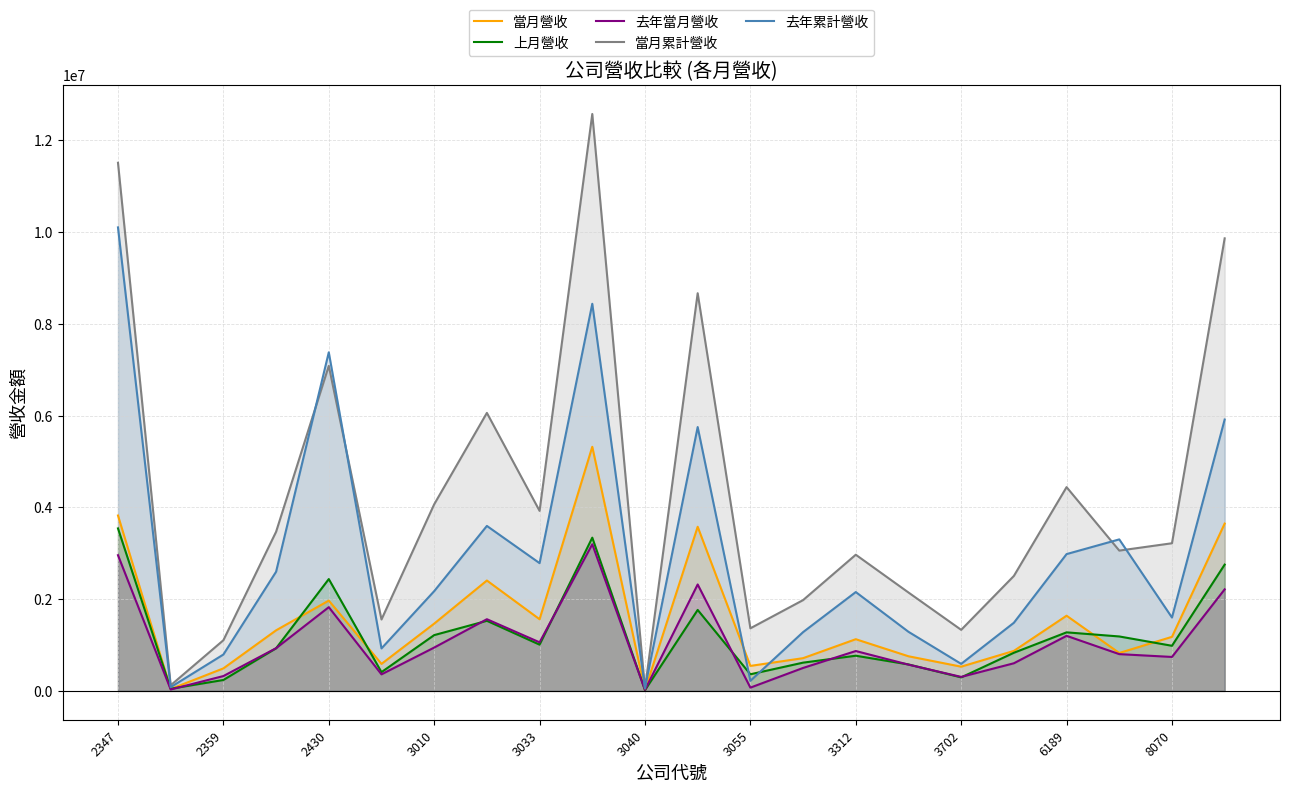

What are all the series names shown in the legend?

當月營收, 上月營收, 去年當月營收, 當月累計營收, 去年累計營收